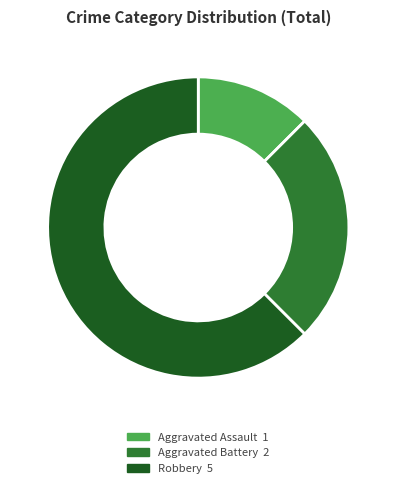

Is it true that Robbery is 48% of the pie?

False